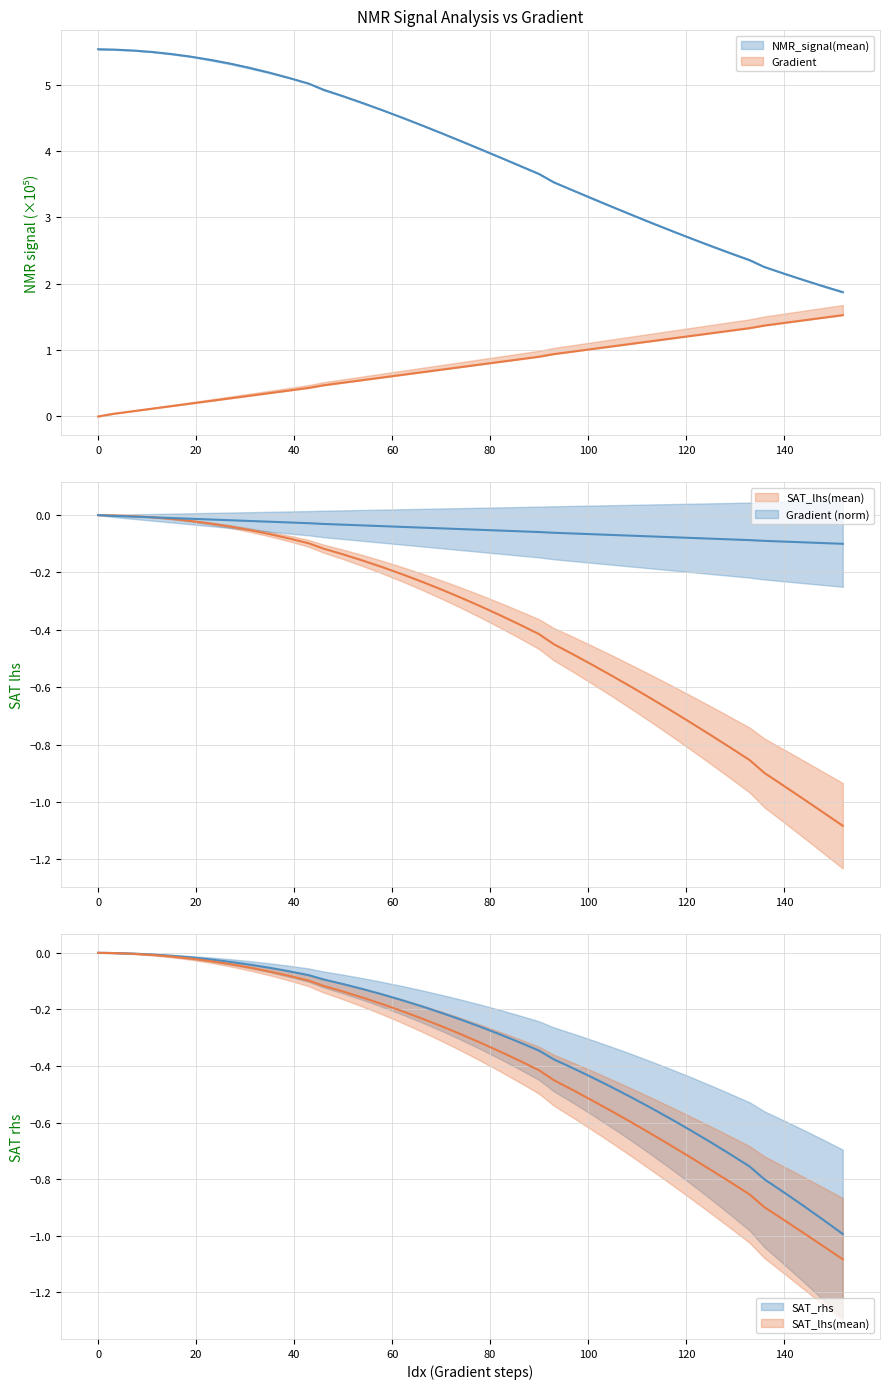

List the series in order of their peak value, highest first.

NMR_signal(mean), Gradient